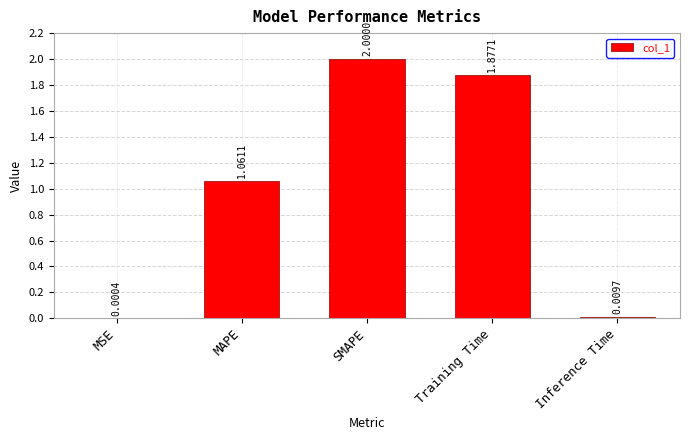

Between Inference Time and SMAPE, which is larger?

SMAPE